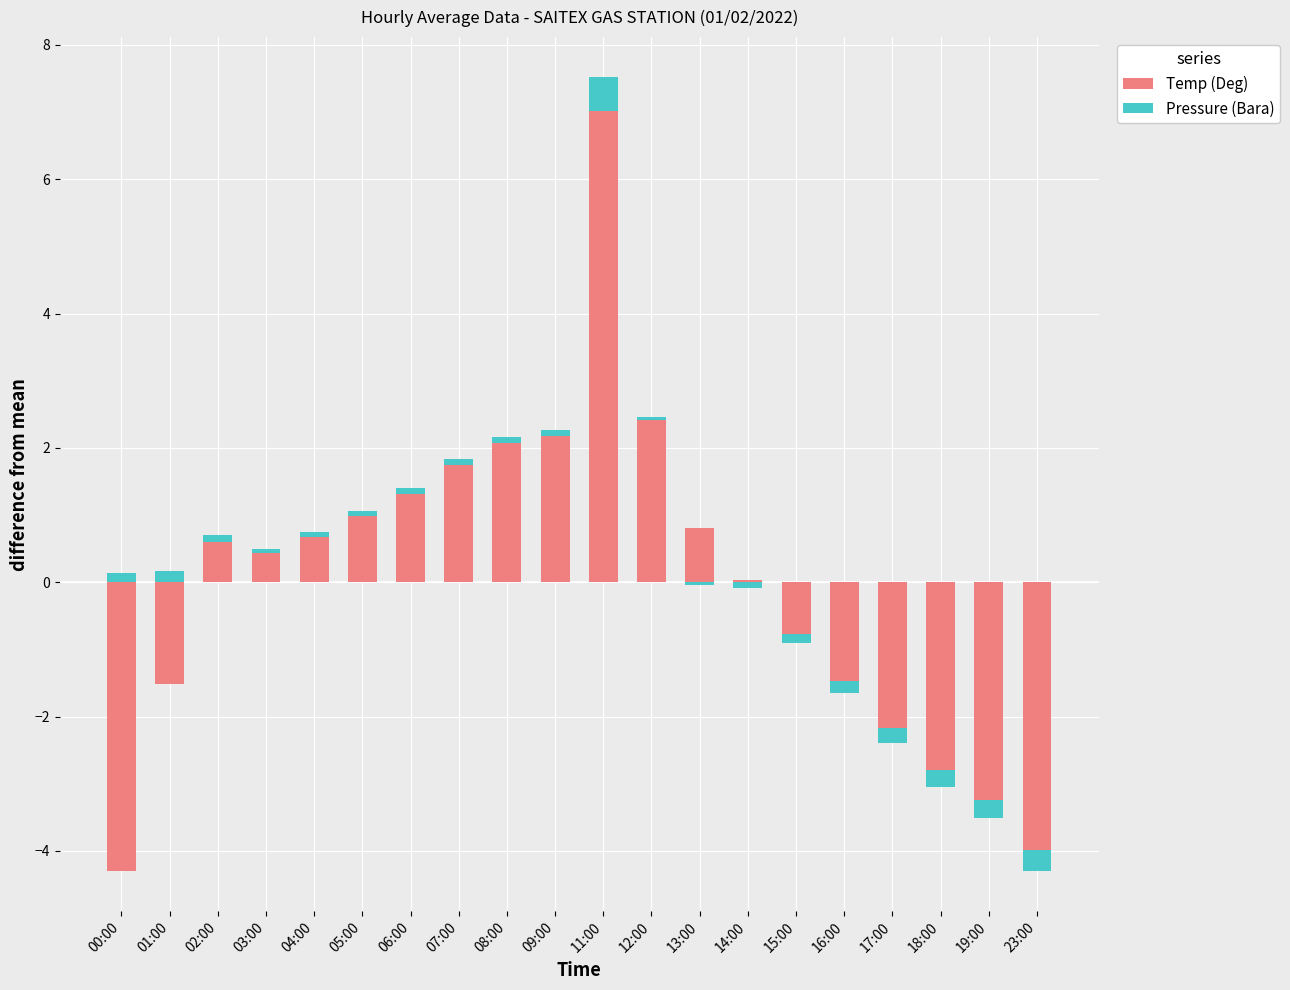

What is the total value across all series at 11:00?

7.5